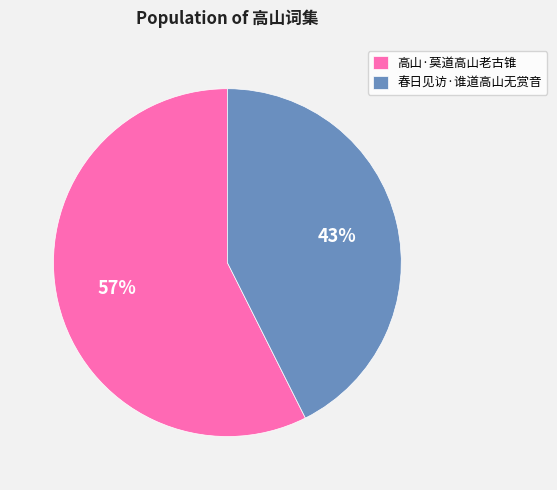

Do 春日见访·谁道高山无赏音 and 高山·莫道高山老古锥 together represent more than half of the pie?

Yes